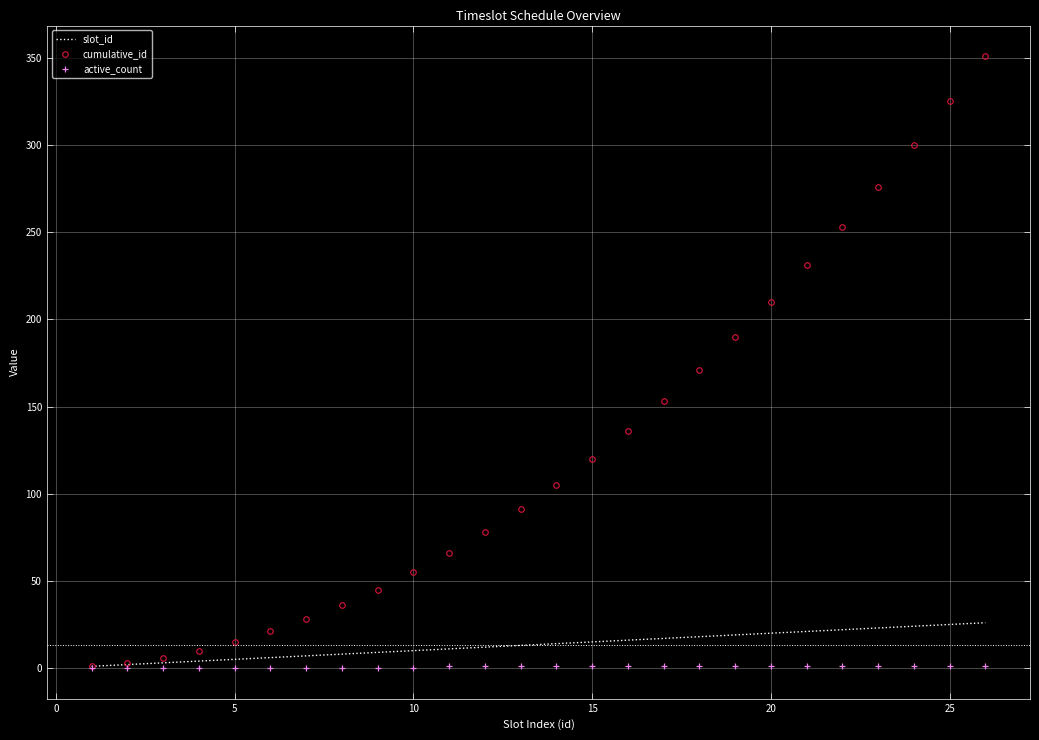

What is the maximum value for slot_id?

26